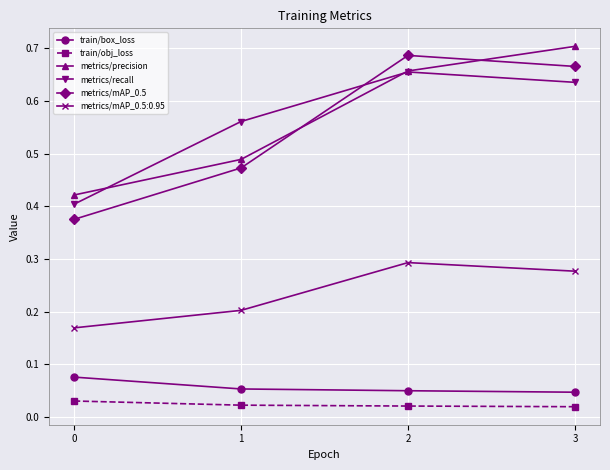

At how many categories does at least one series exceed 0?

4